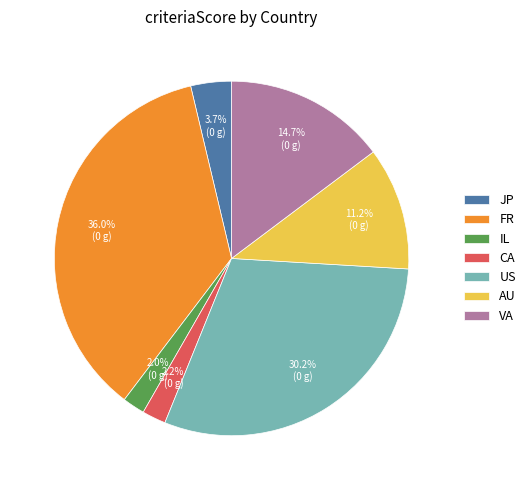

Is the sum of FR and CA greater than half?

No